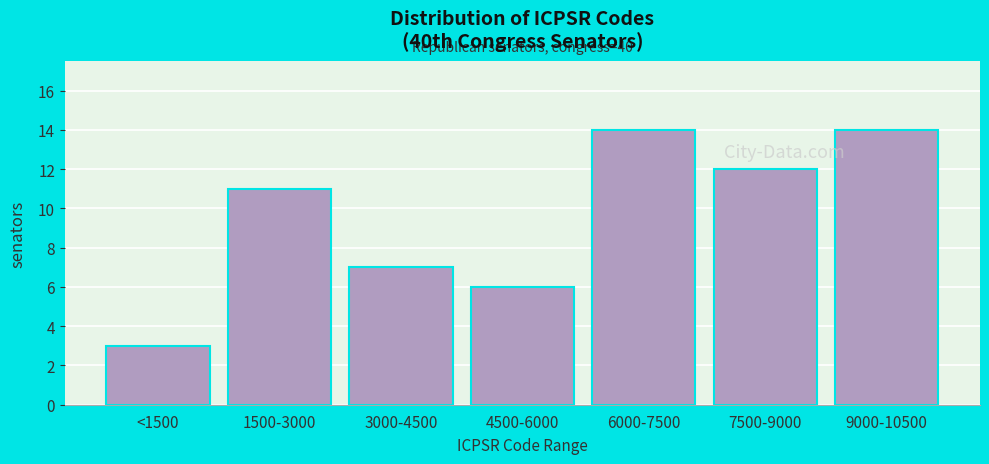

Reading right to left, what are all the values shown in this chart?

9000-10500=14	7500-9000=12	6000-7500=14	4500-6000=6	3000-4500=7	1500-3000=11	<1500=3